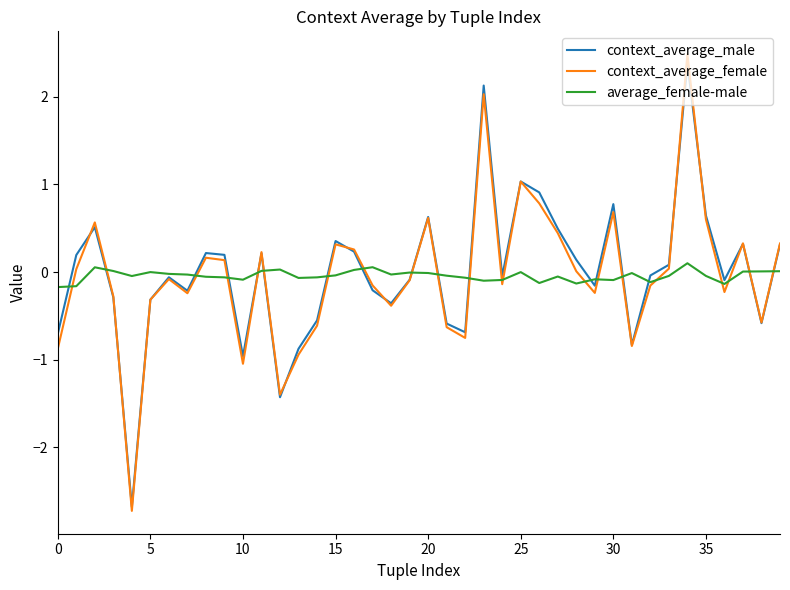

What is the maximum value shown in the chart?

2.5